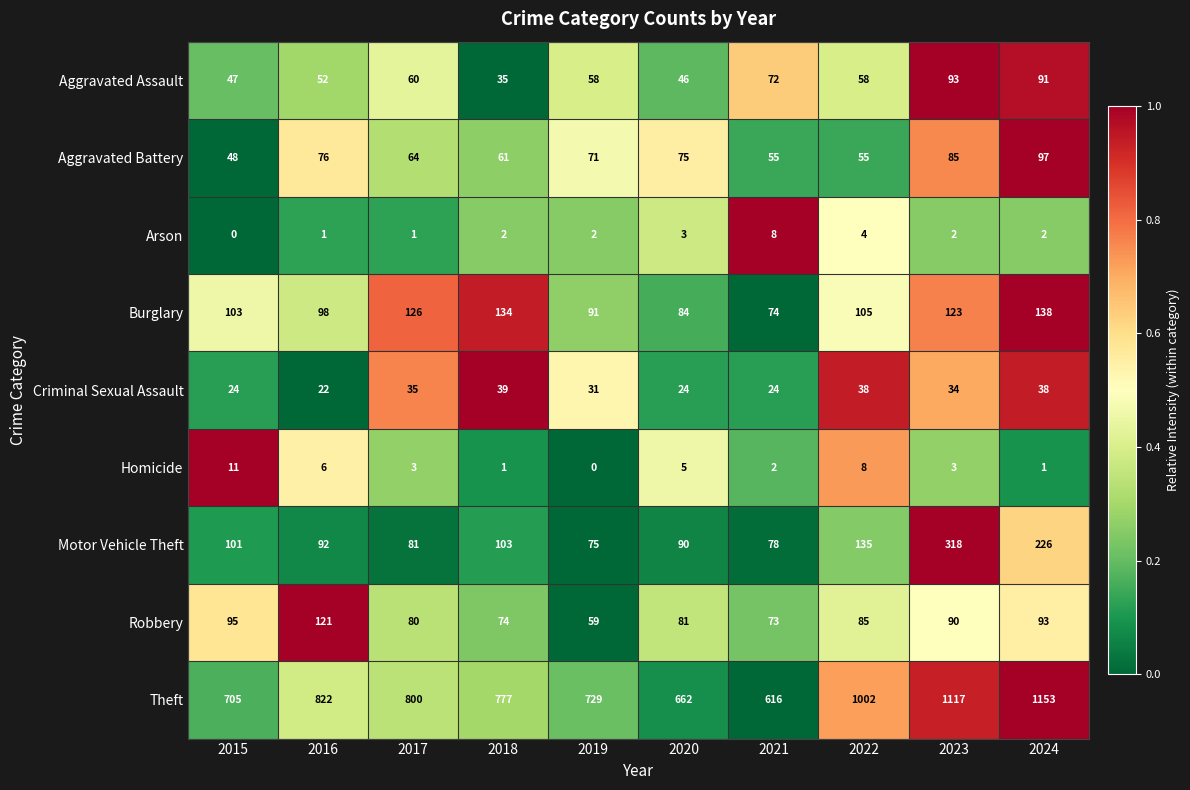

At how many categories does at least one series exceed 0?

10